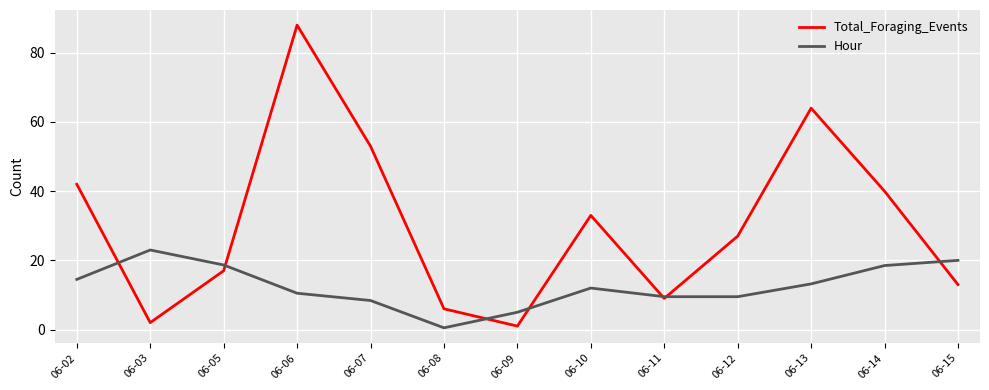

Where is the first local maximum for Total_Foraging_Events?

06-06